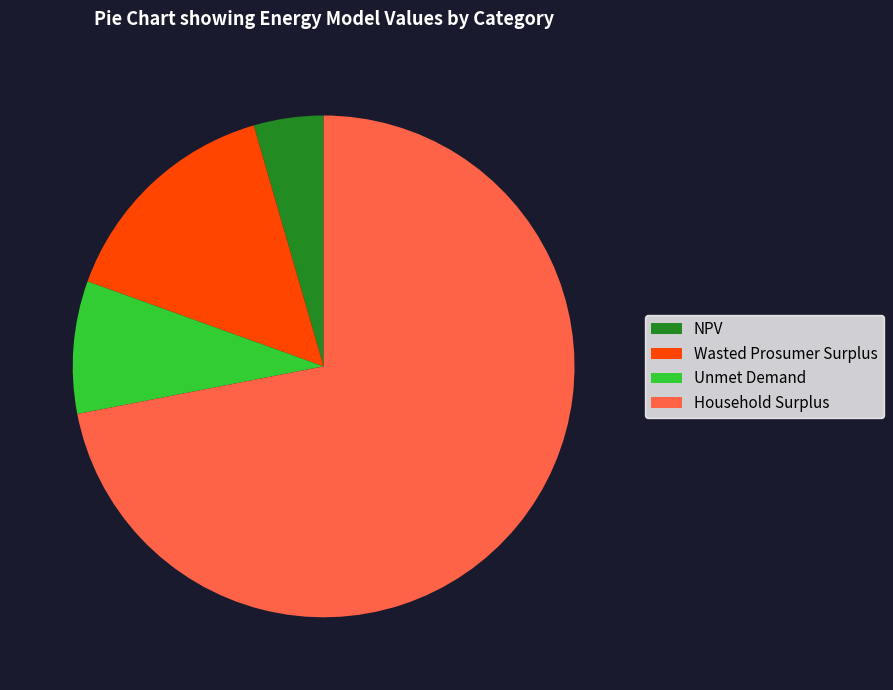

Rank the categories by value from lowest to highest.

NPV, Unmet Demand, Wasted Prosumer Surplus, Household Surplus